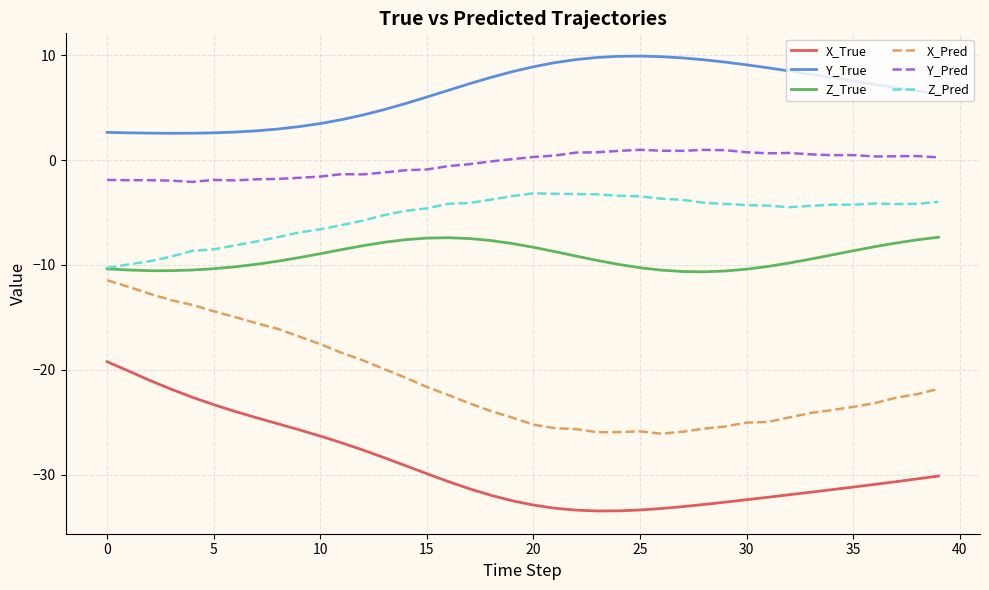

What is the minimum value for Y_Pred?

-2.1